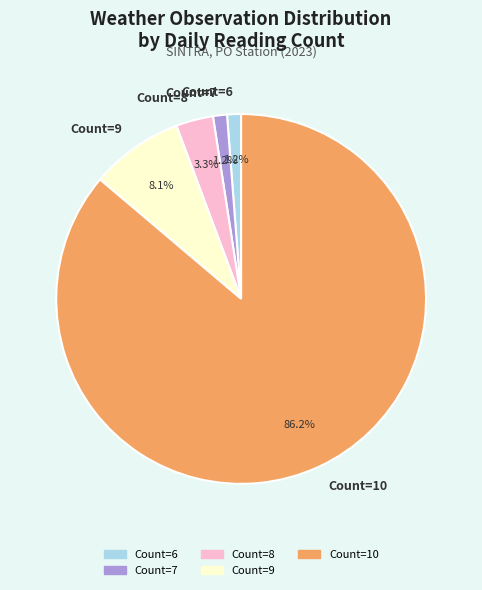

What is the ratio of the value at Count=9 to the value at Count=7?

6.7